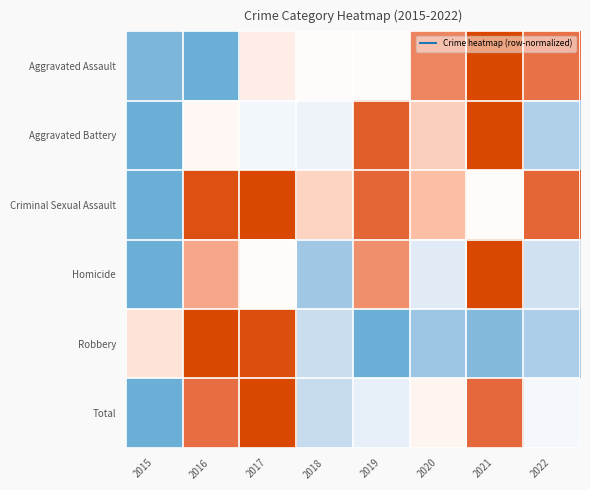

What is the difference between the highest and lowest values at 2021?

0.9